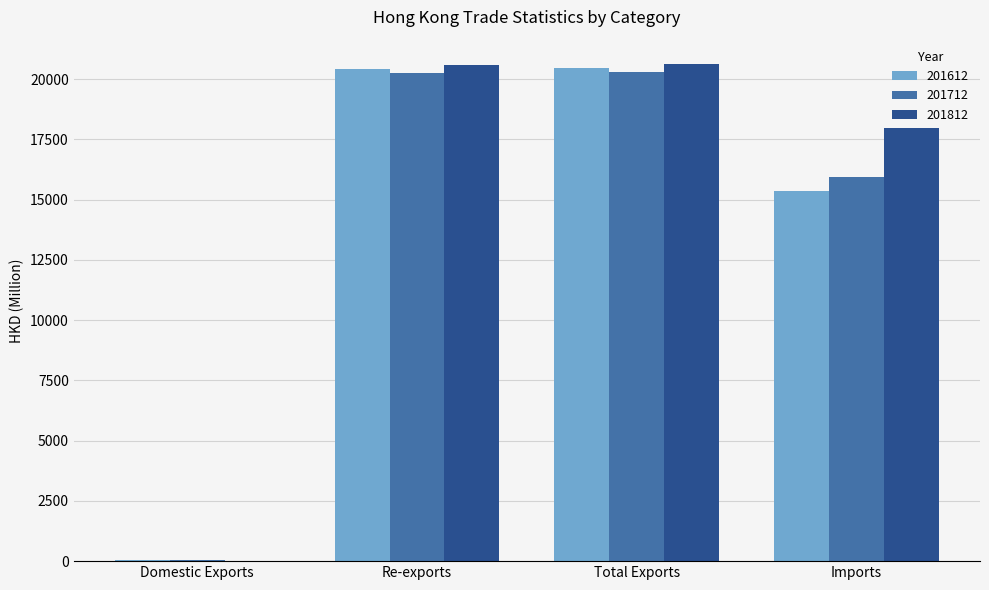

How many groups of bars are there?

4